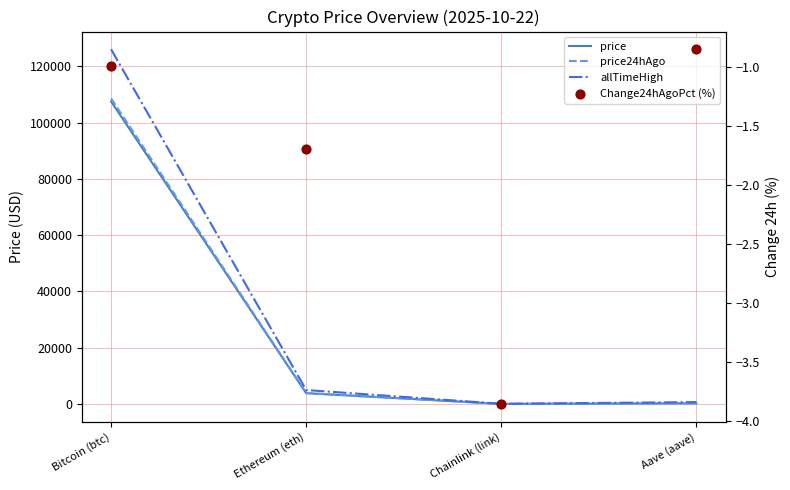

What is the total value across all series at Chainlink (link)?

84.3